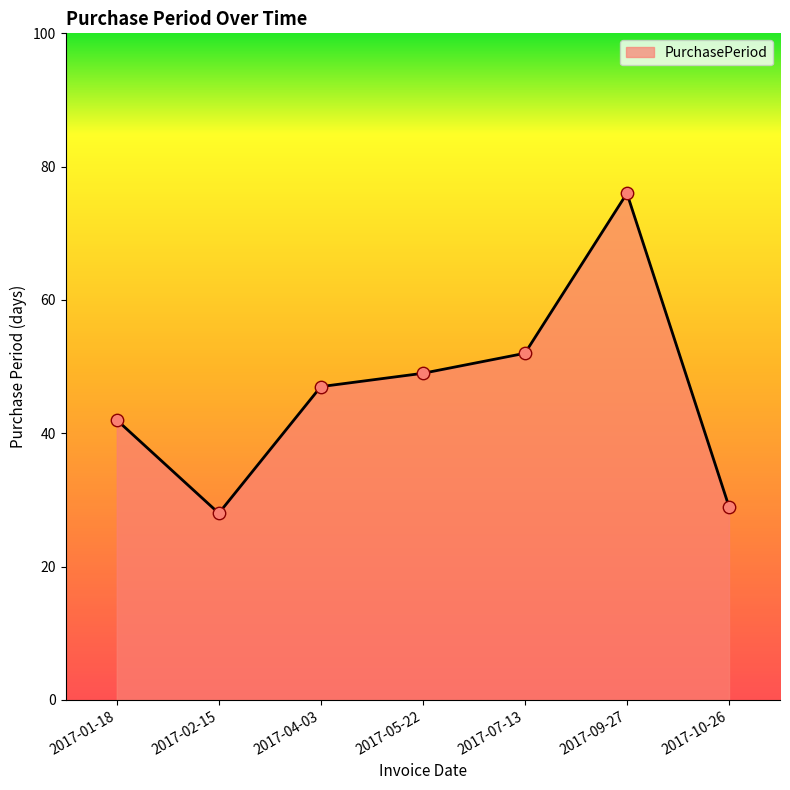

What is the change in value from 2017-01-18 to 2017-09-27?

+34